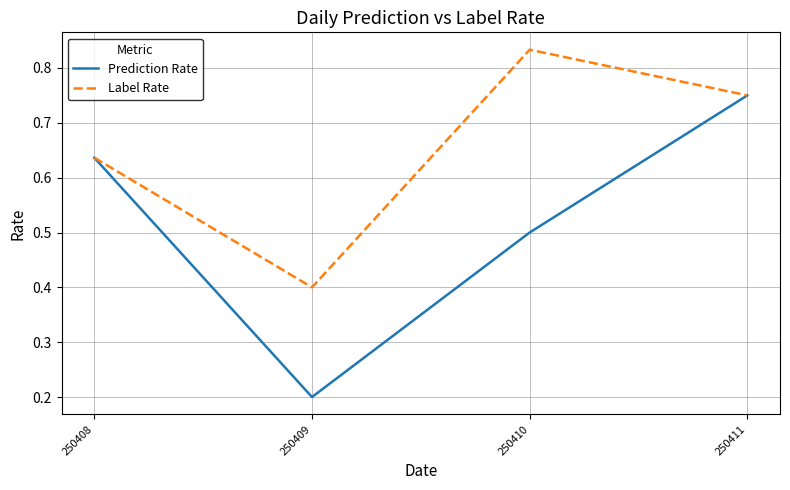

How many interior local valleys does the Label Rate series have?

1